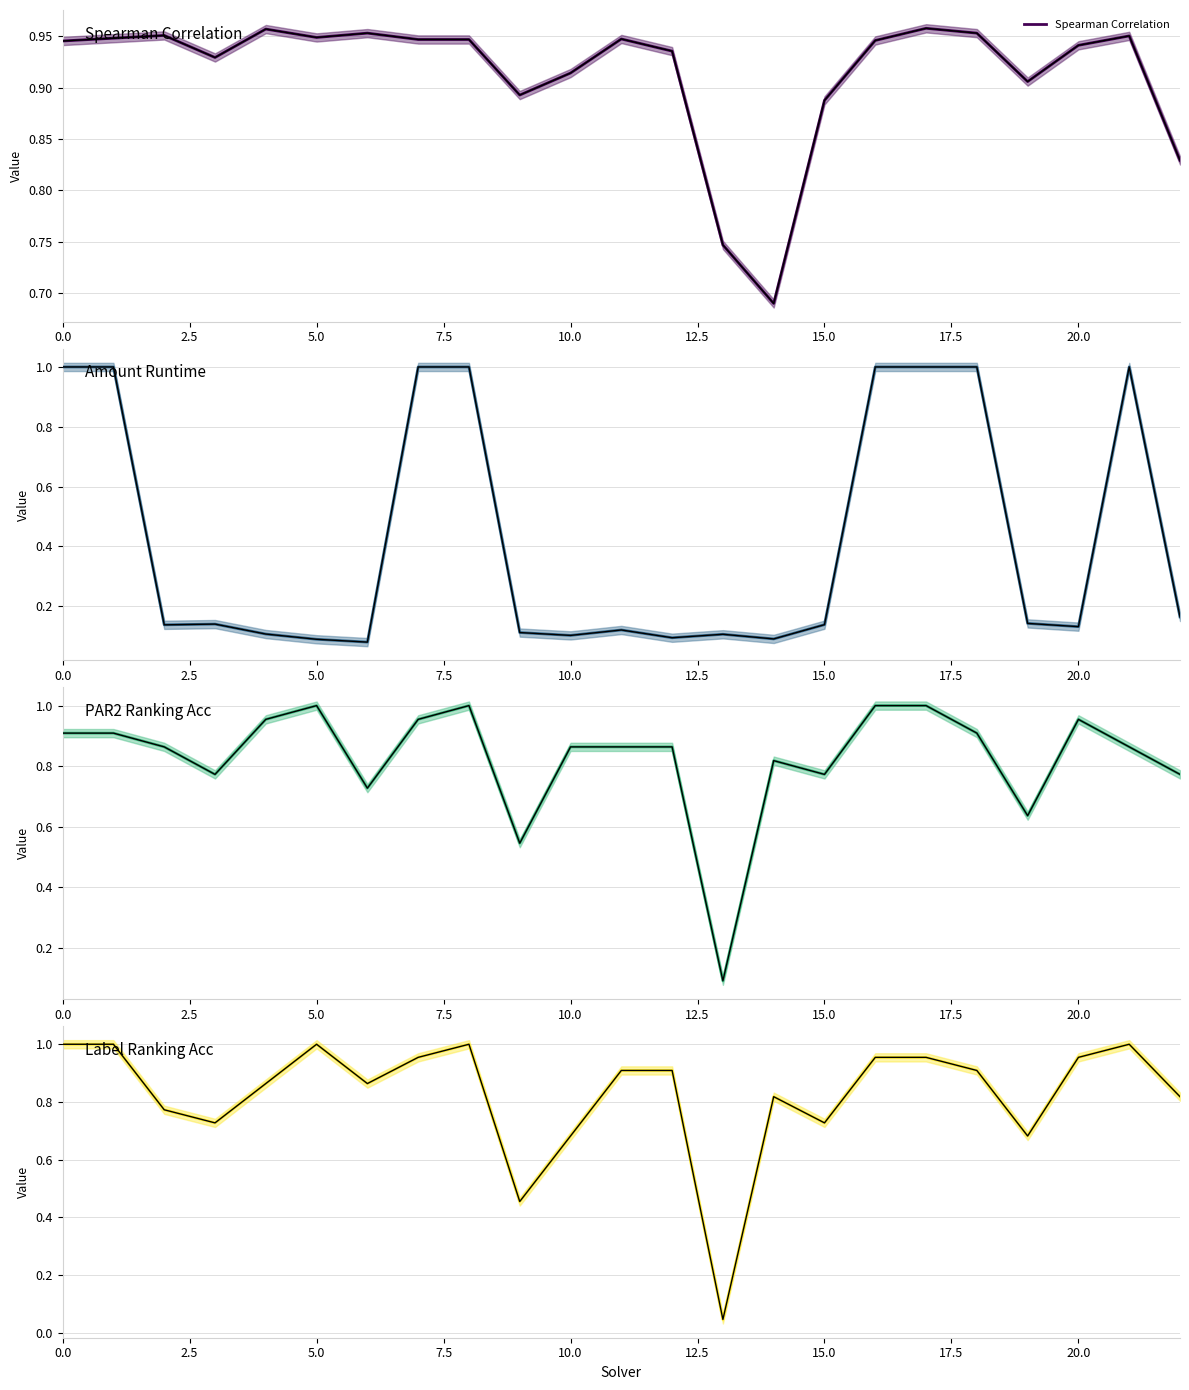

Does the chart have visible grid lines?

Yes